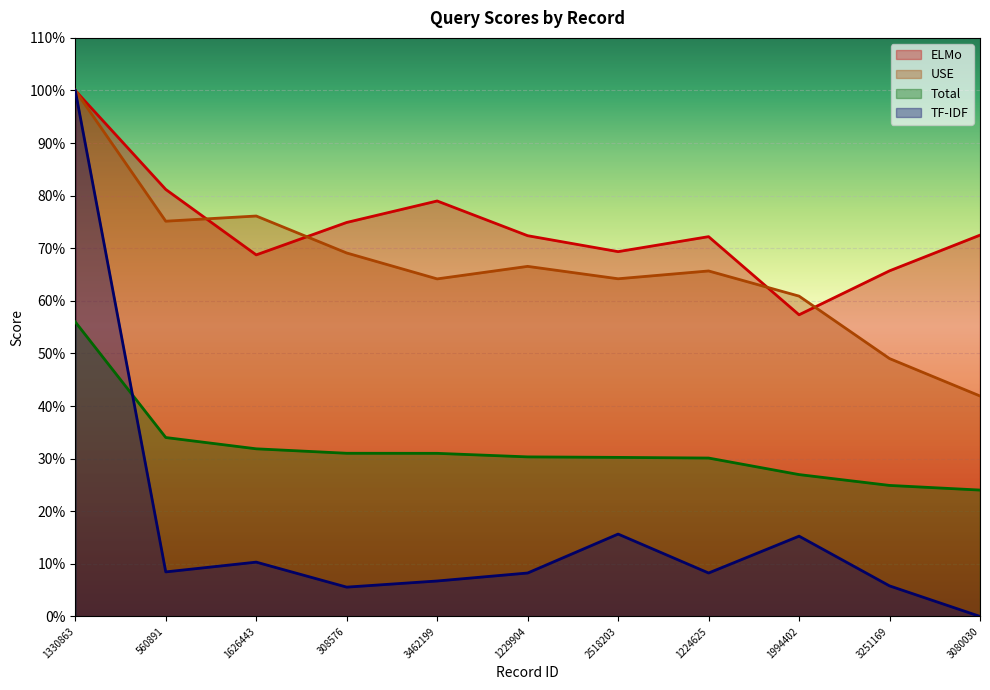

At which category does TF-IDF reach its first local peak?

1626443